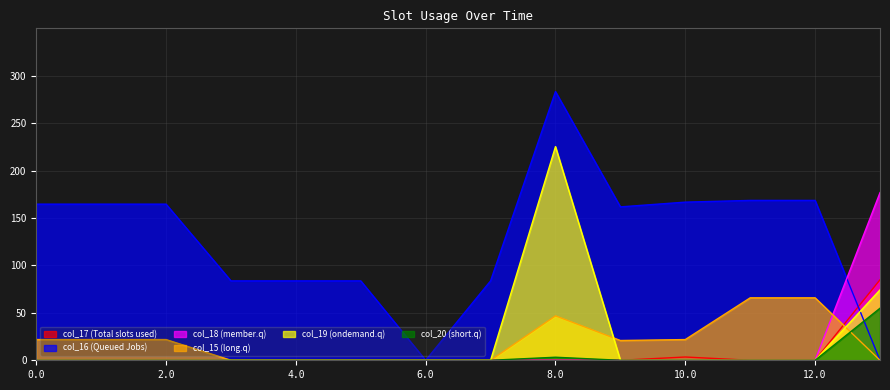

Which series has the largest total across all categories?

col_16 (Queued Jobs)